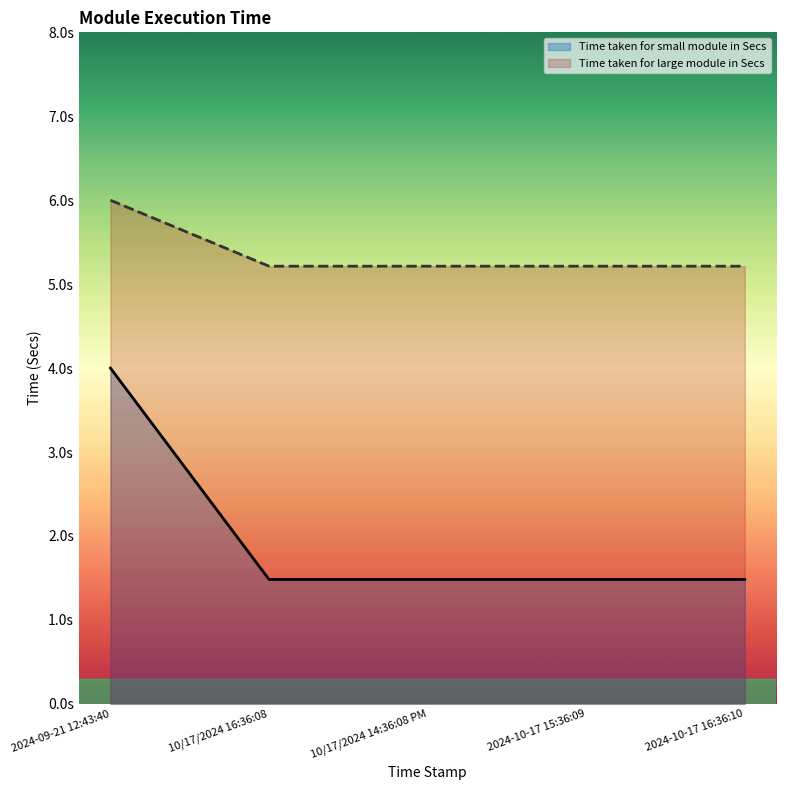

True or false: Time taken for large module in Secs and Time taken for small module in Secs intersect in this chart.

False